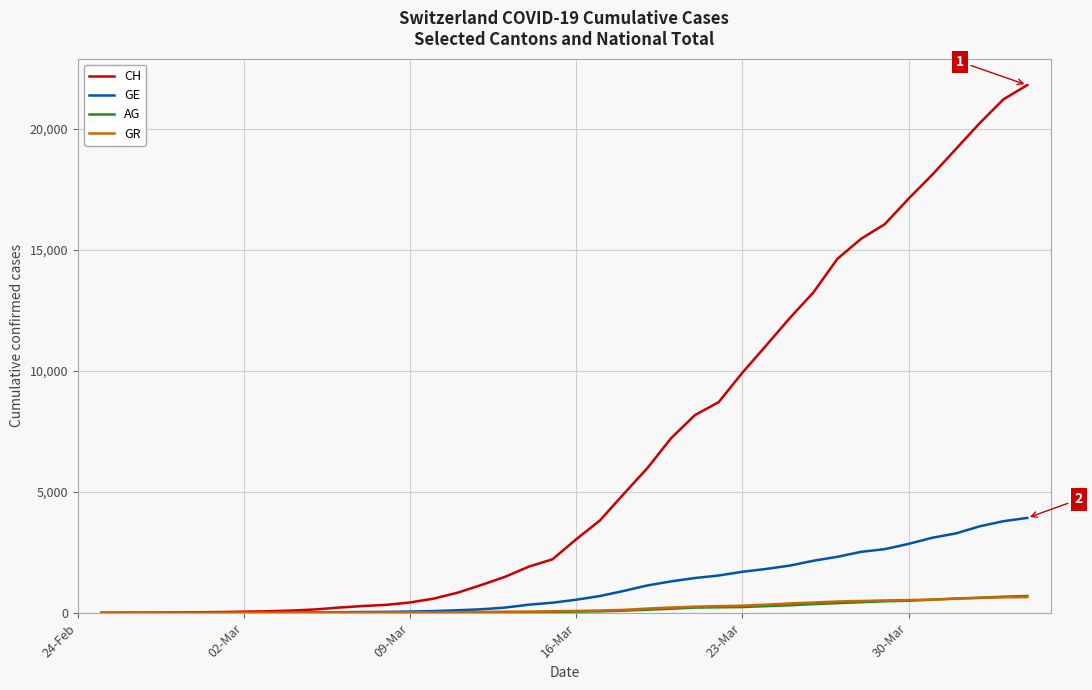

Which series has the widest spread of values?

CH